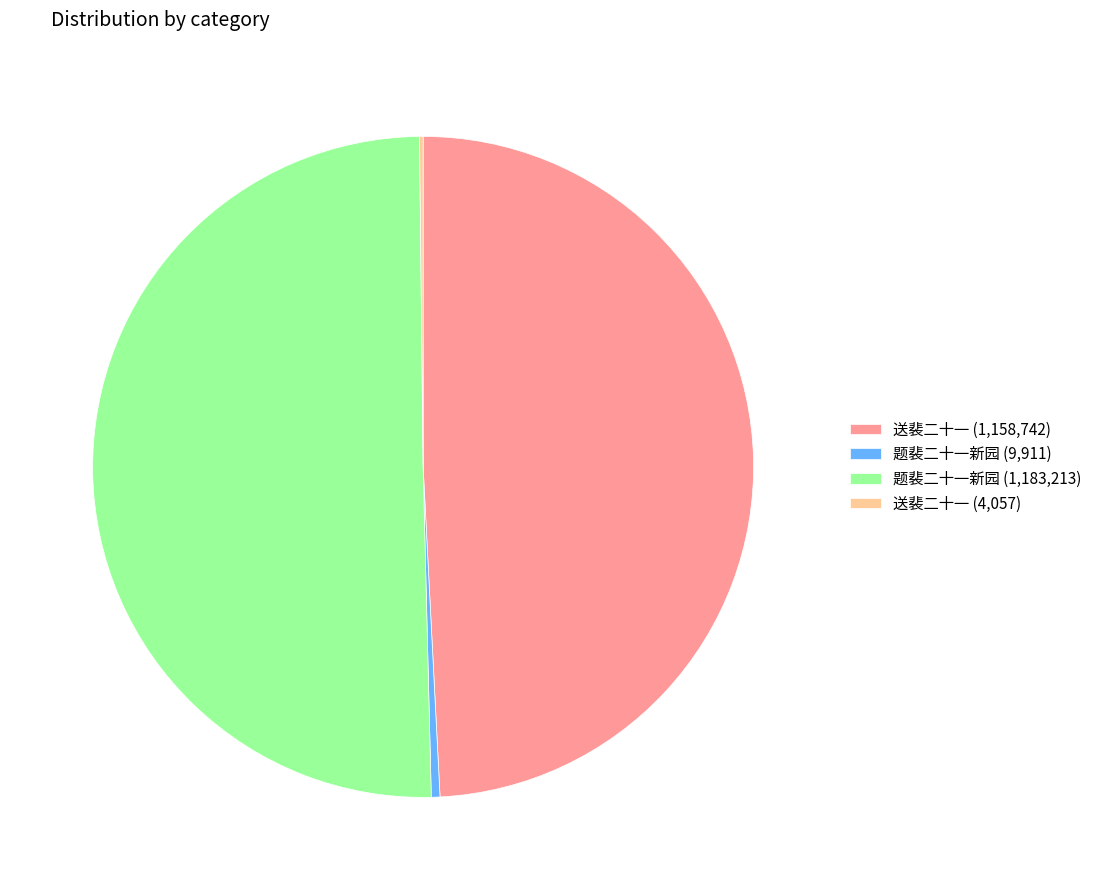

Is it true that 送裴二十一 (1,158,742) is 63% of the pie?

False